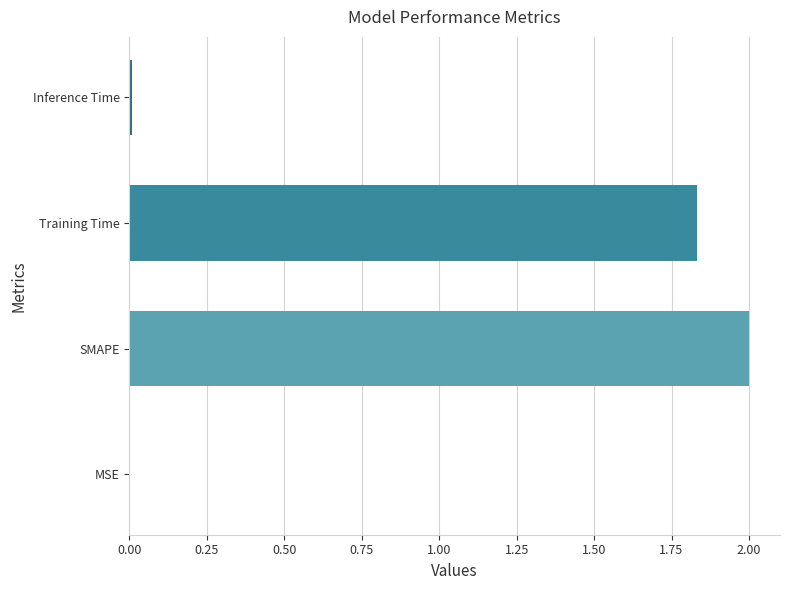

Are the bars horizontal?

Yes